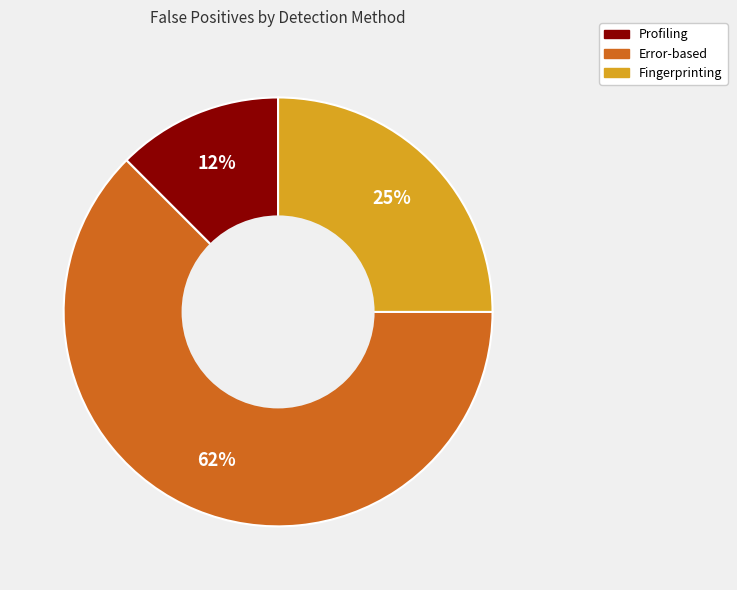

What is the smallest slice in the pie chart?

Profiling